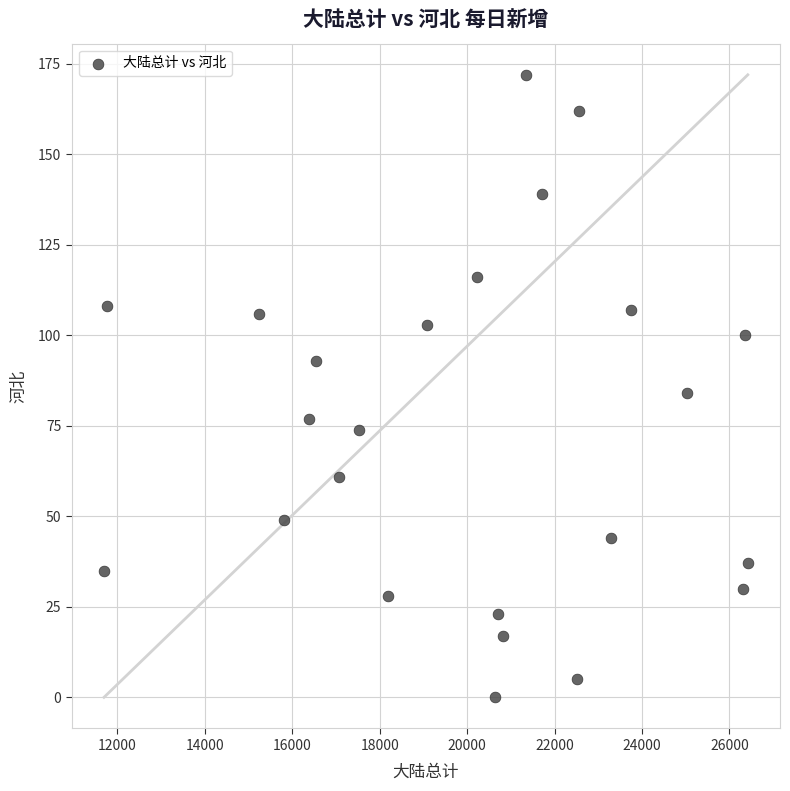

What is the range of Y values (max minus min)?

172